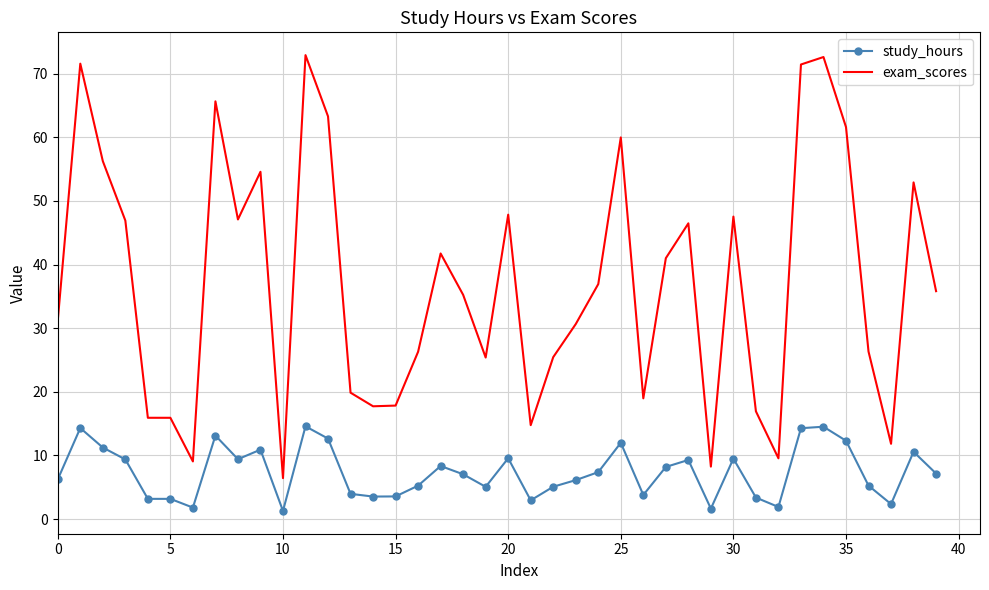

List the series in order of their overall mean, highest first.

exam_scores, study_hours